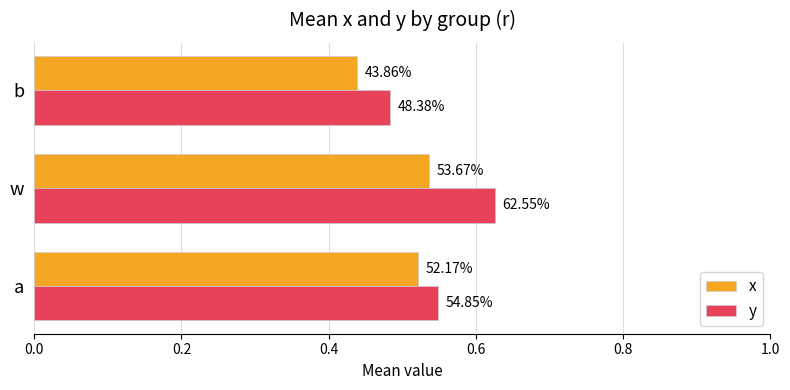

What is the value of the x bar at the 1st from the left?

0.5